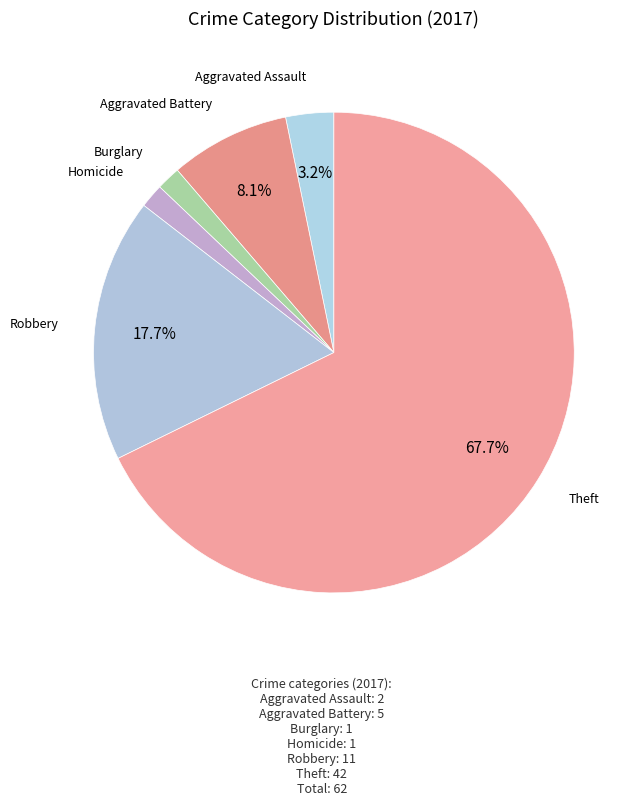

Which category has the biggest portion of the pie?

Theft